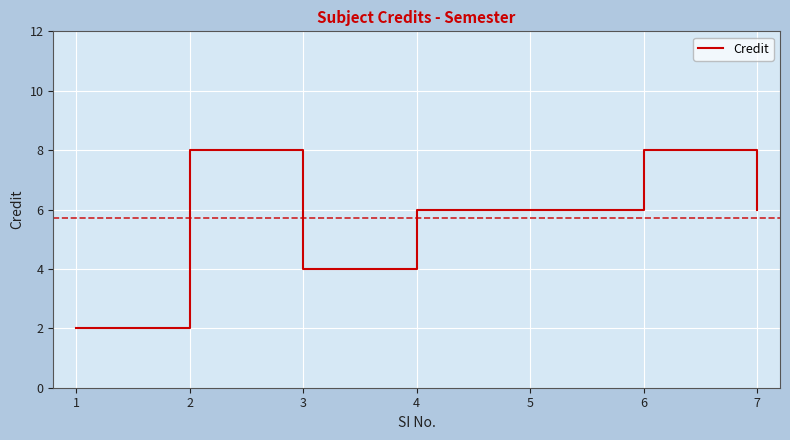

What is the greatest value displayed?

8